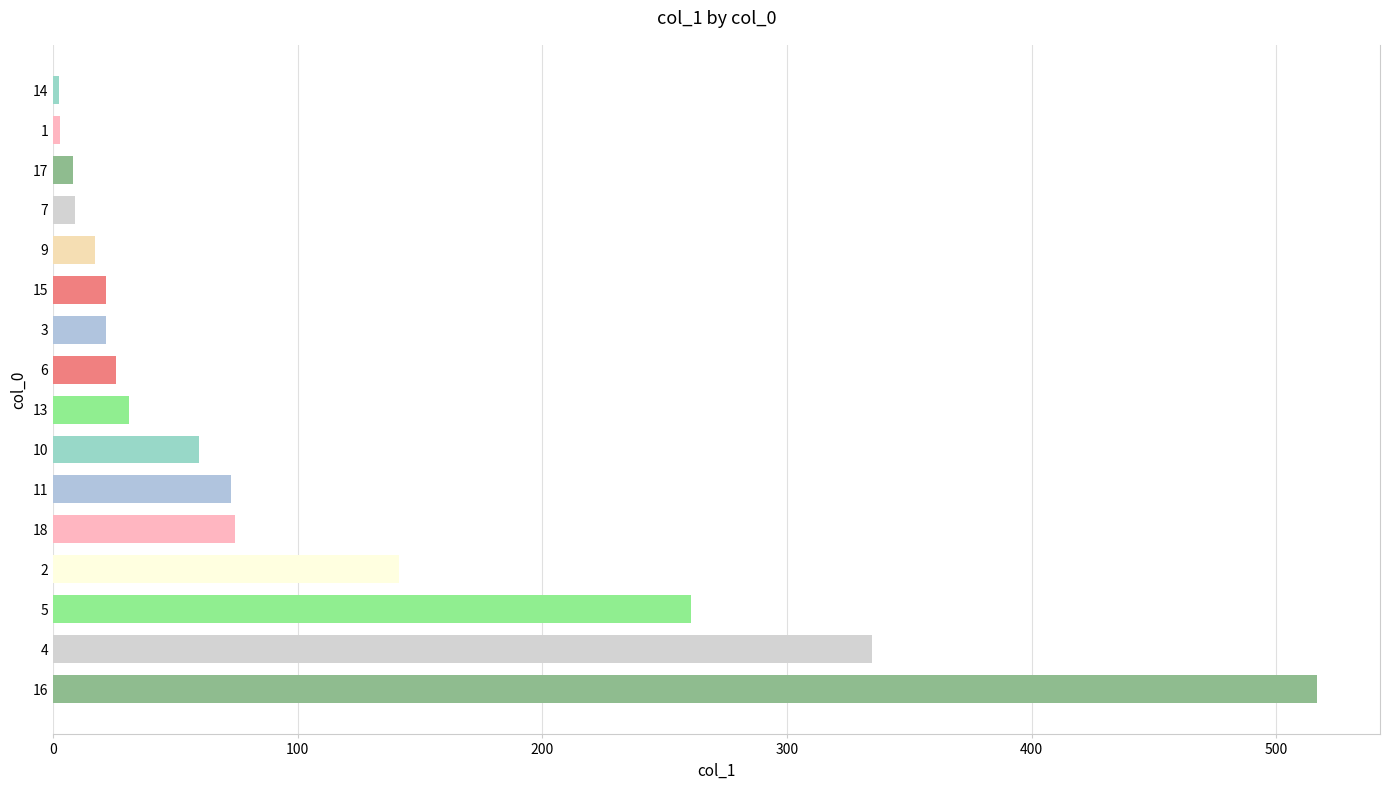

What is the maximum value shown in the chart?

516.5